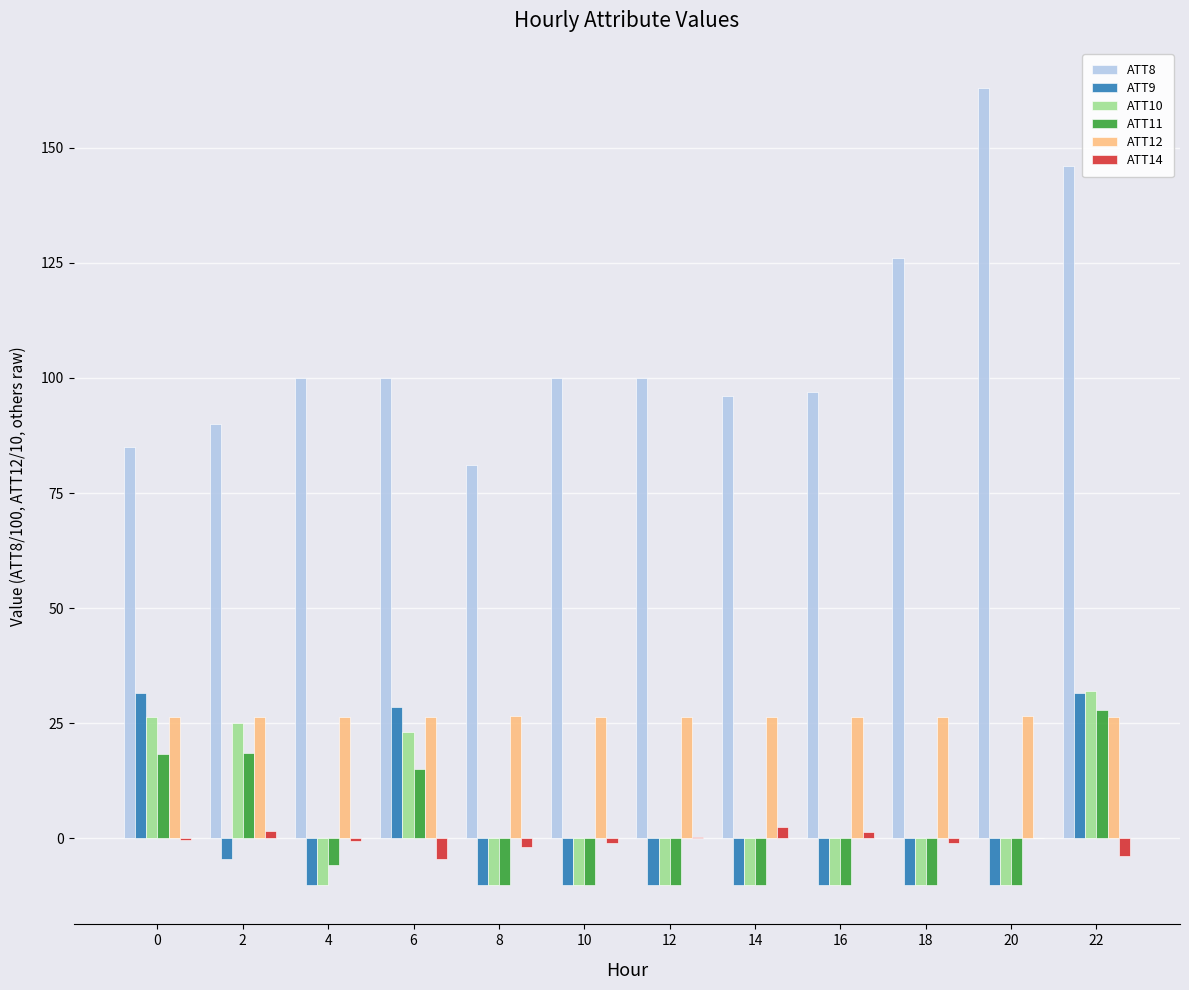

Are the bars grouped side by side (vs. stacked)?

Yes